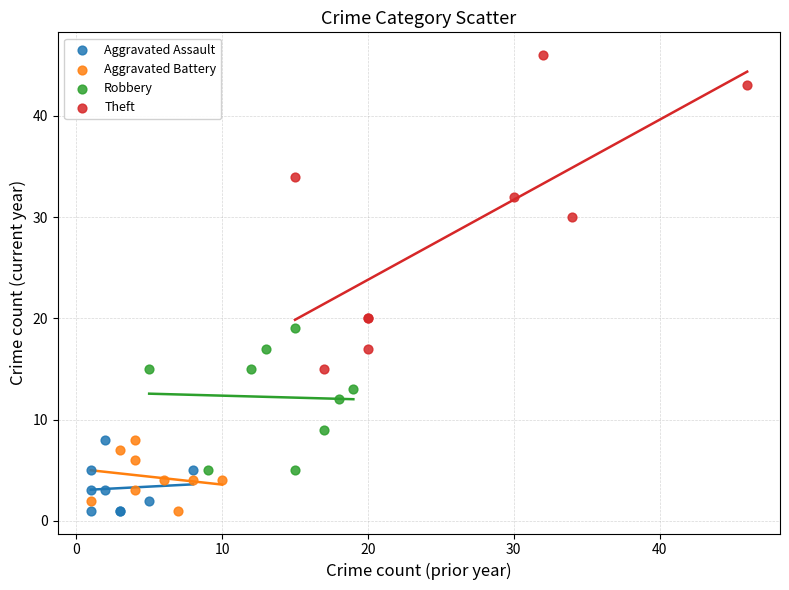

Which series has the widest spread of Y values?

Theft